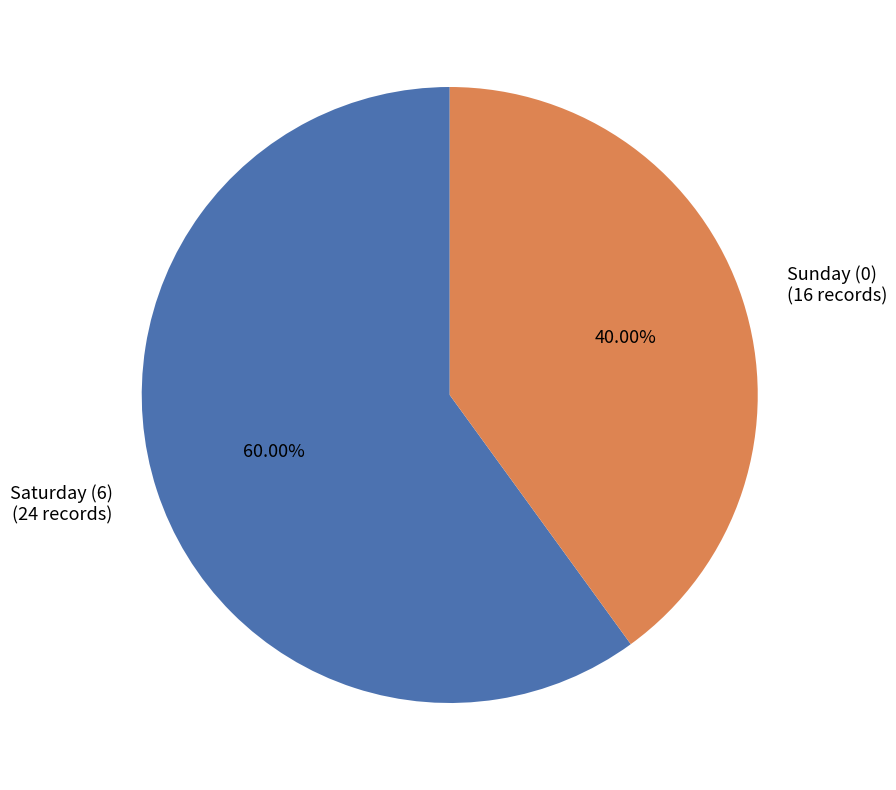

Is the sum of Saturday (6) and Sunday (0) greater than half?

Yes